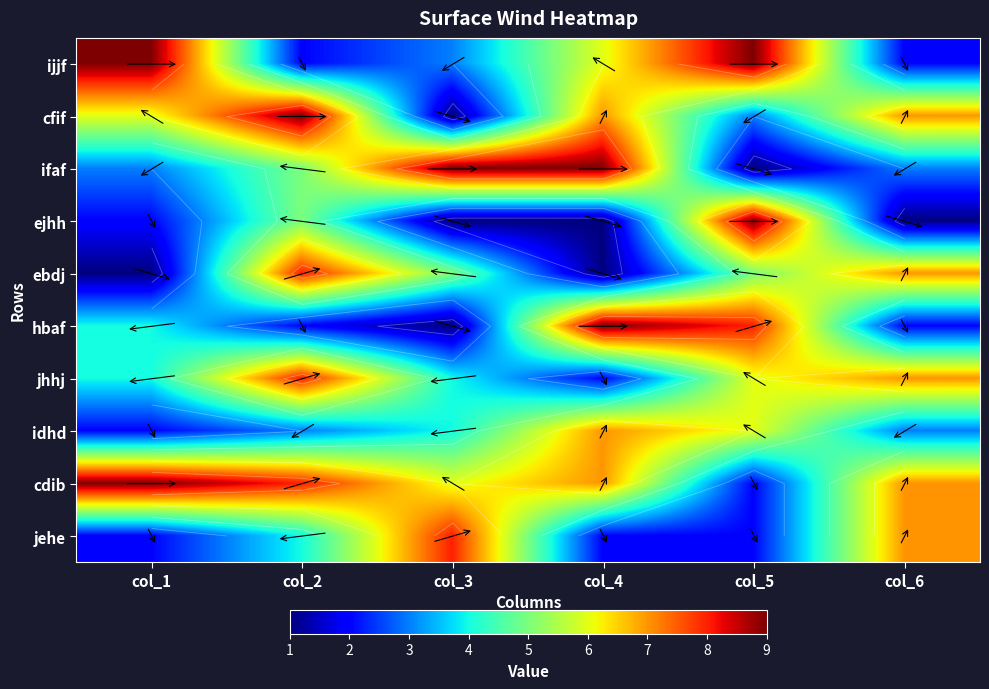

What is the total value across all series at col_2?

54